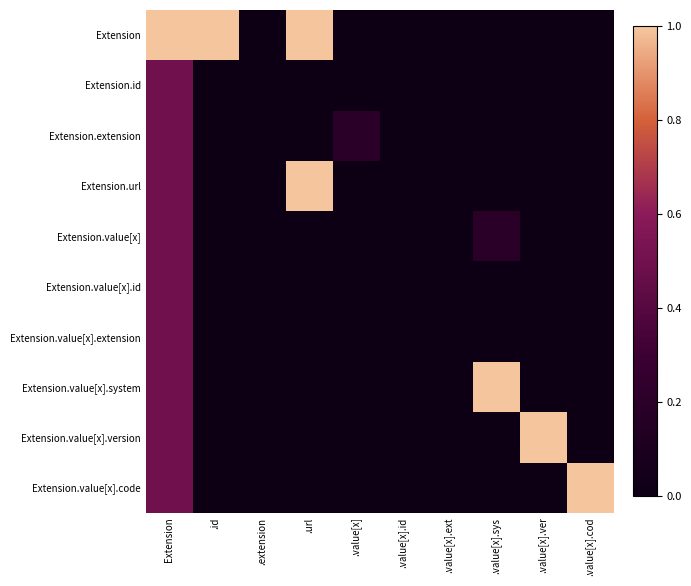

Rank the series by their maximum value, from lowest to highest.

Extension.id, Extension.extension, Extension.value[x], Extension.value[x].id, Extension.value[x].extension, Extension, Extension.url, Extension.value[x].system, Extension.value[x].version, Extension.value[x].code